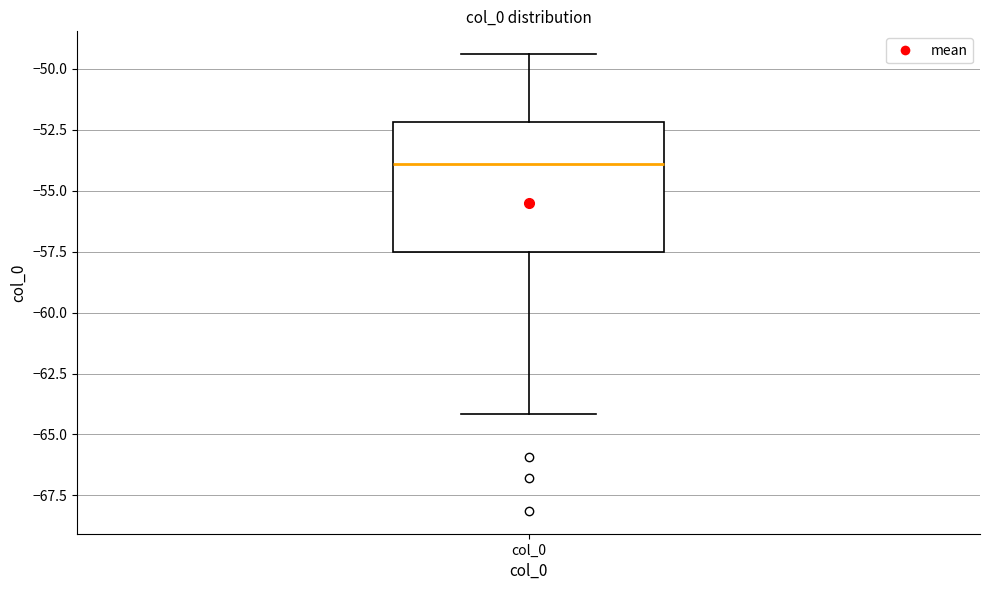

Transcribe this box plot: give where the median line is, the range the box spans, and where the two whiskers end, as read against the y-axis. The values are not printed on the chart, so give them approximately, as read against the axis.

median -54.0, box -57.5 to -52.0, whiskers -64.0 to -49.5